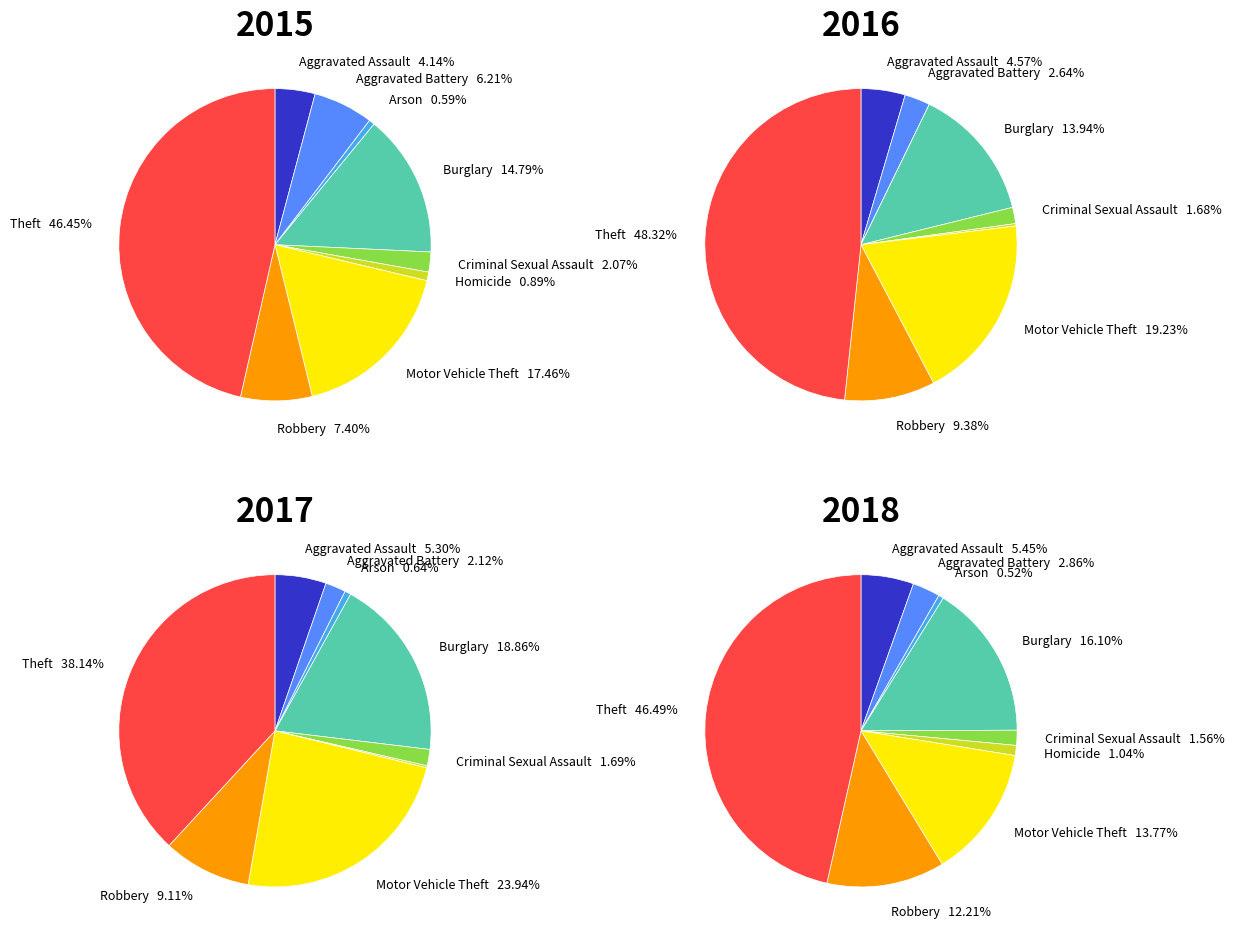

How many slices are in this pie chart?

9